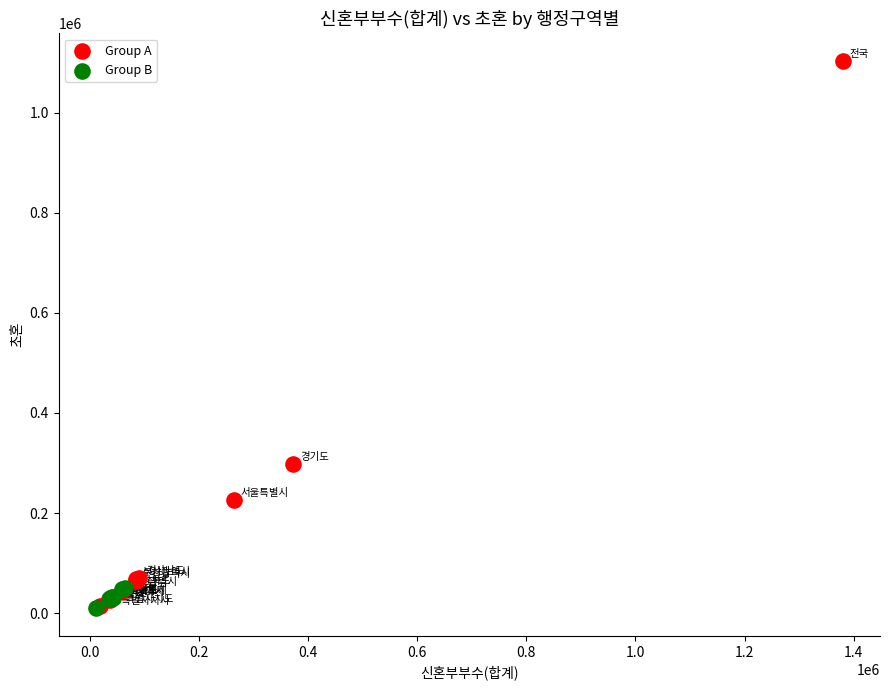

Which series has the widest spread of Y values?

Group A